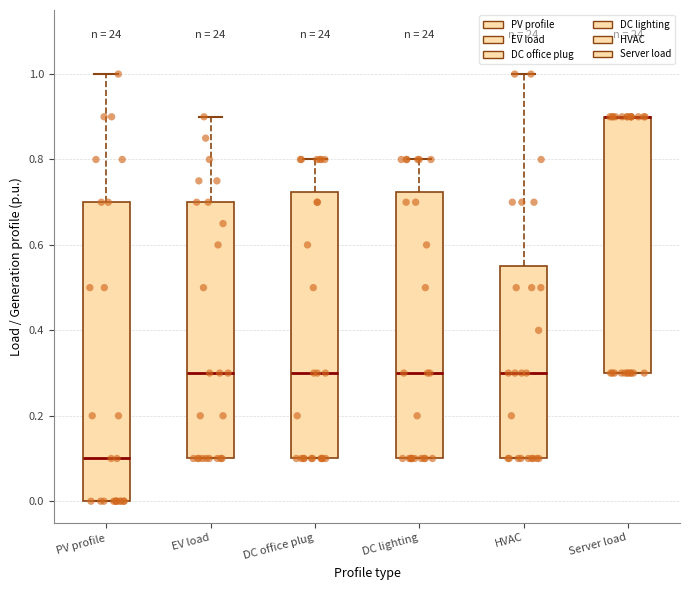

Comparing the boxes themselves (not the whiskers), which one is the tallest?

PV profile